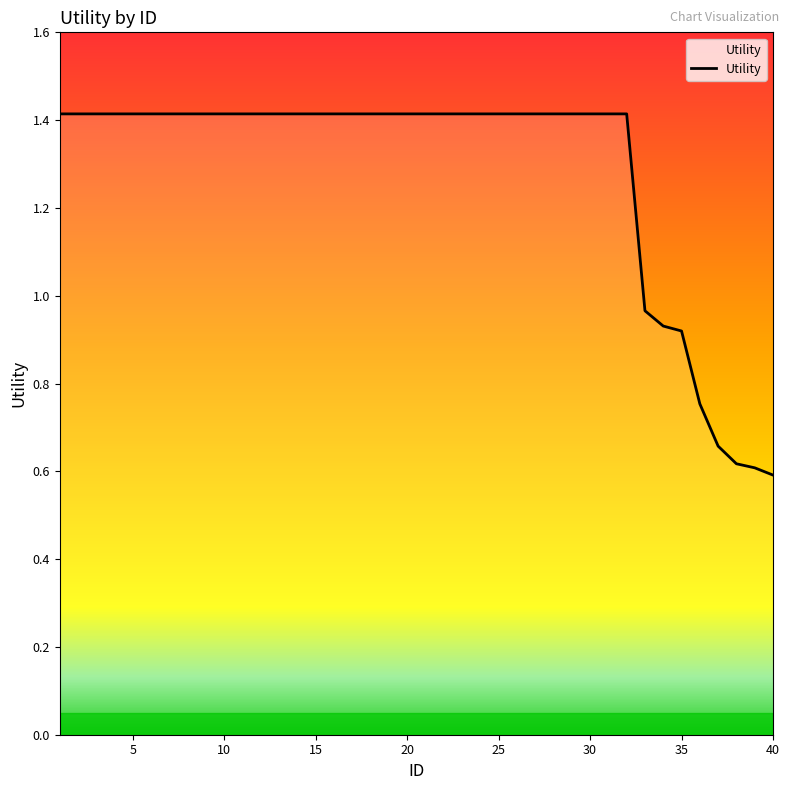

Does the chart display data point markers on the line(s)?

No